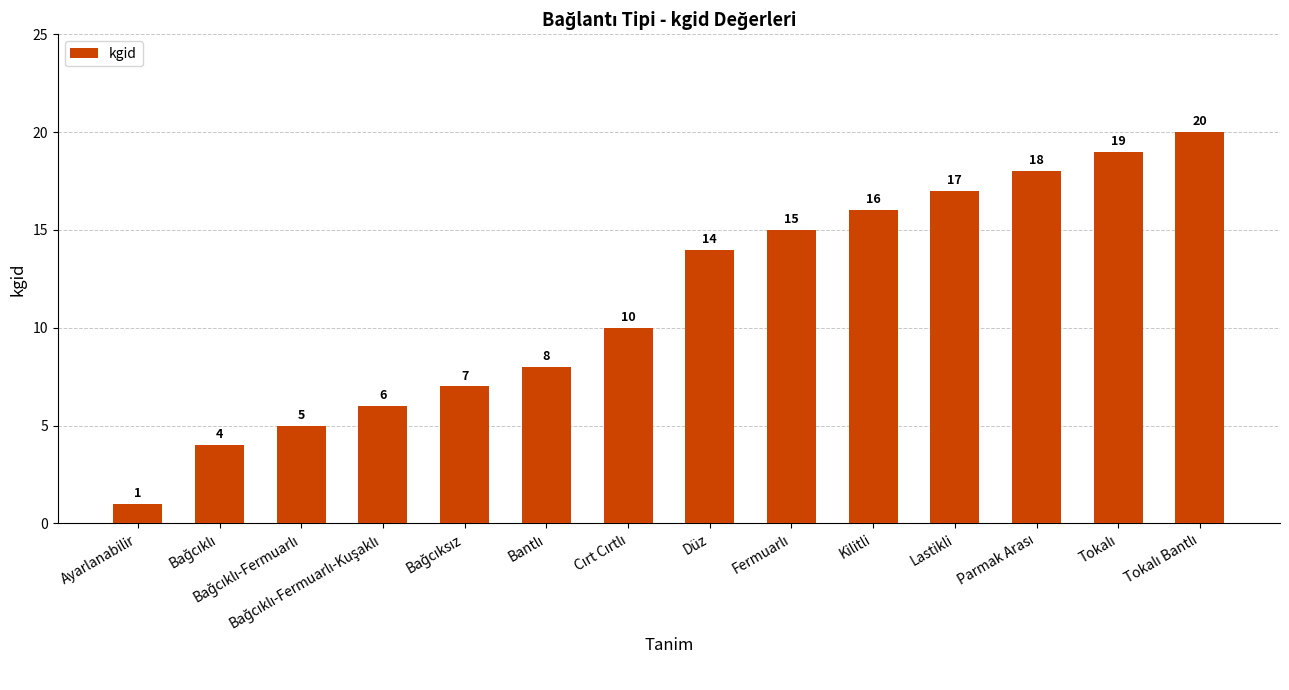

What is the approximate value at Düz, to the nearest 5?

15